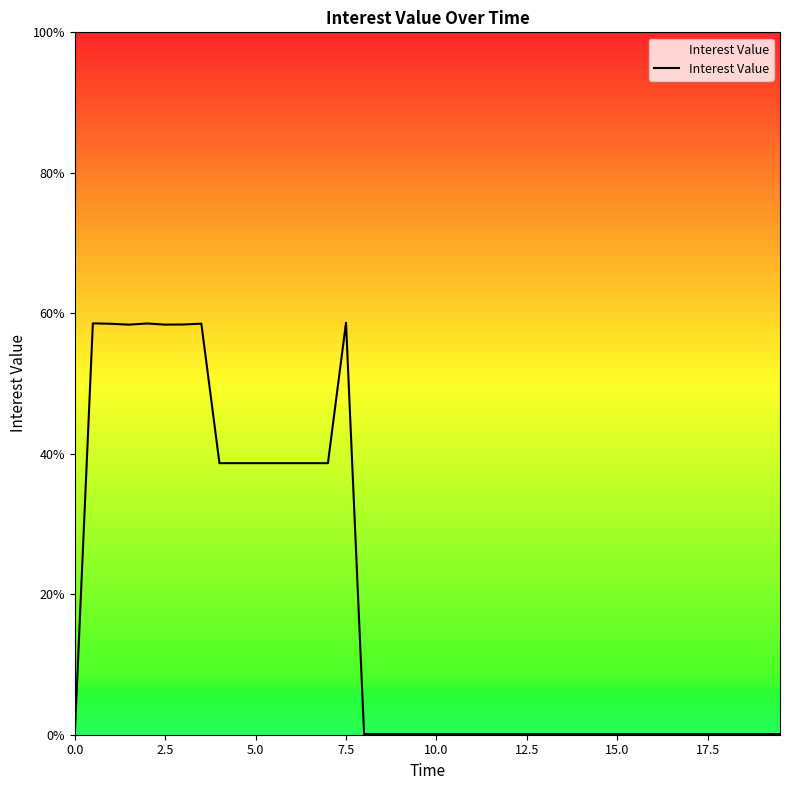

Does the chart have visible grid lines?

No